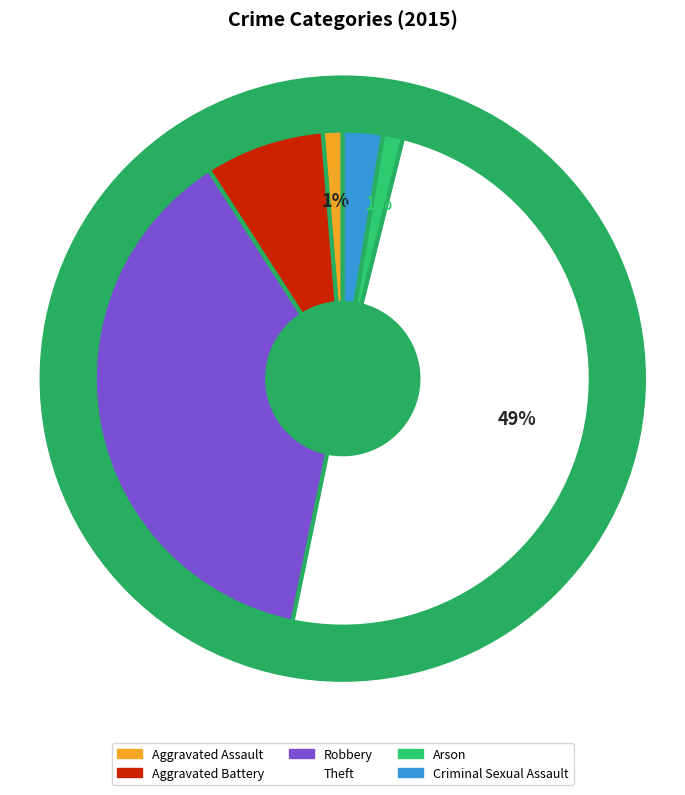

Is the sum of Criminal Sexual Assault and Theft greater than half?

Yes